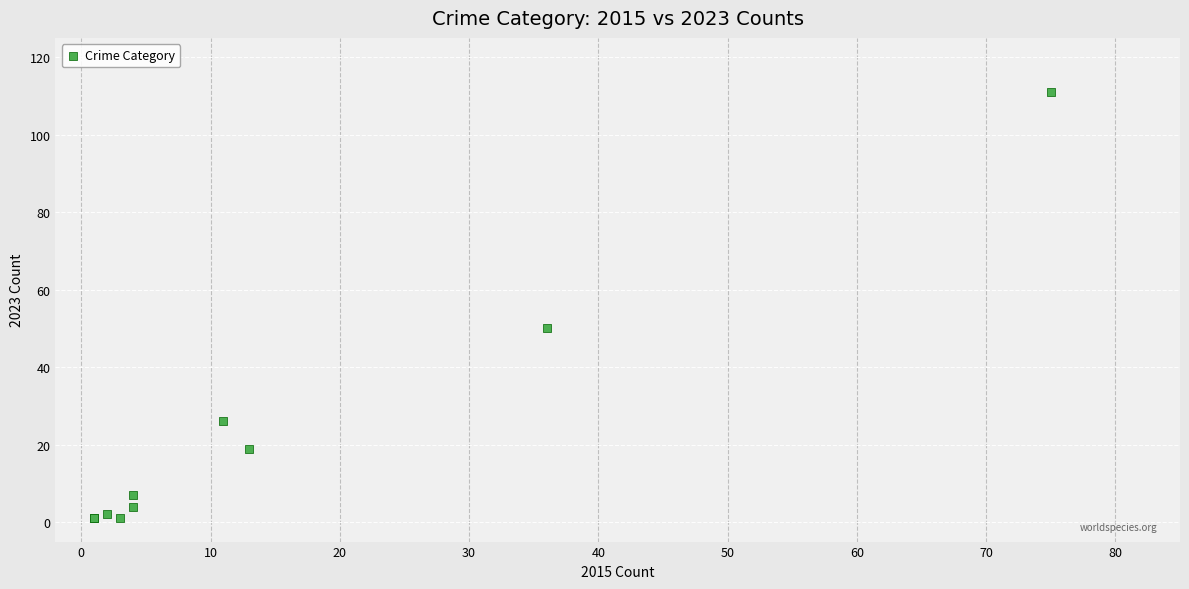

What Y value in the scatter plot is closest to 56?

50